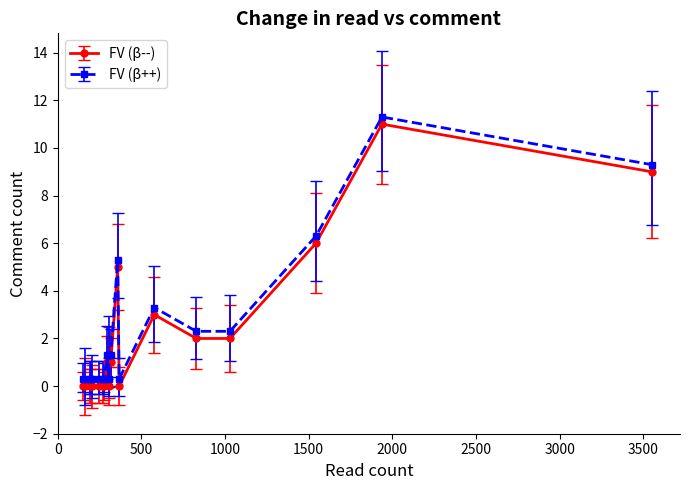

How many data points does each series have?

20